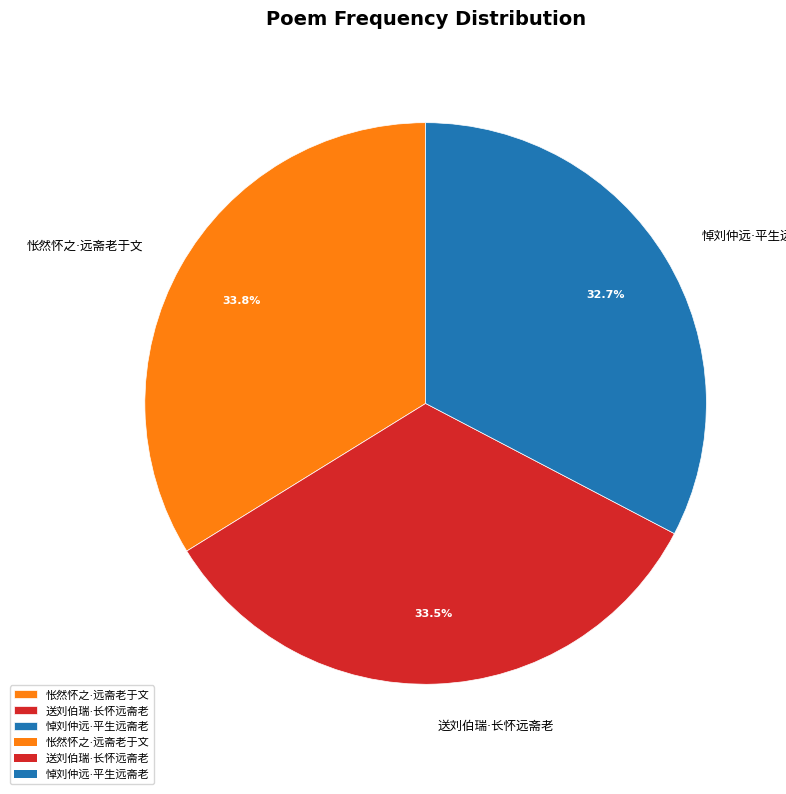

Is there a majority slice in this chart?

No